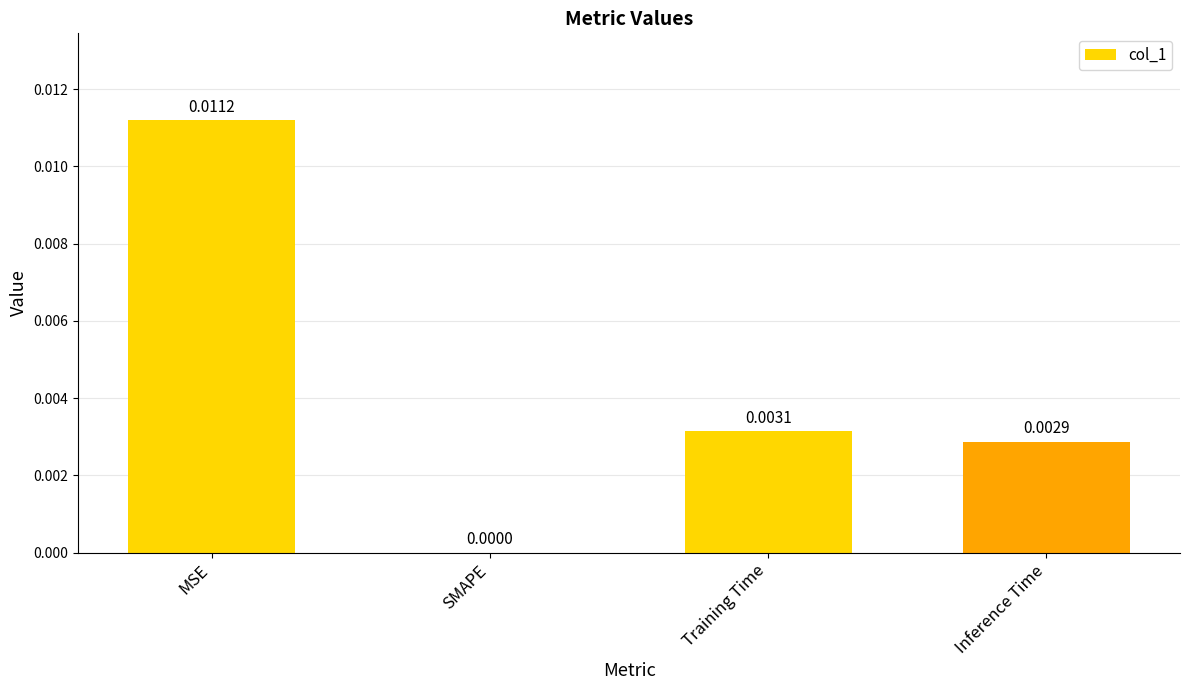

Which label corresponds to the largest value in the chart?

MSE